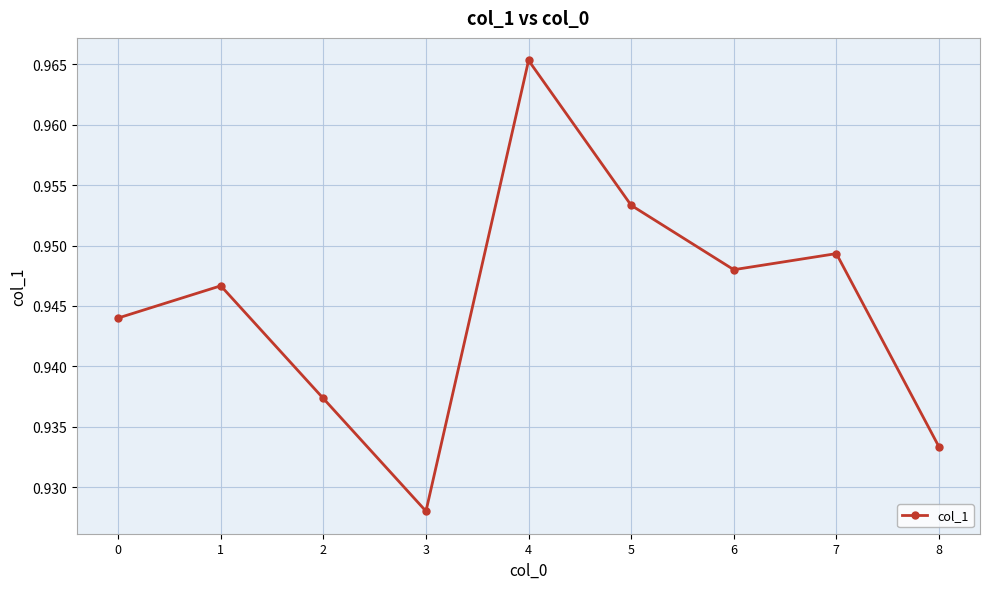

At which category does the chart reach its peak across all series?

4